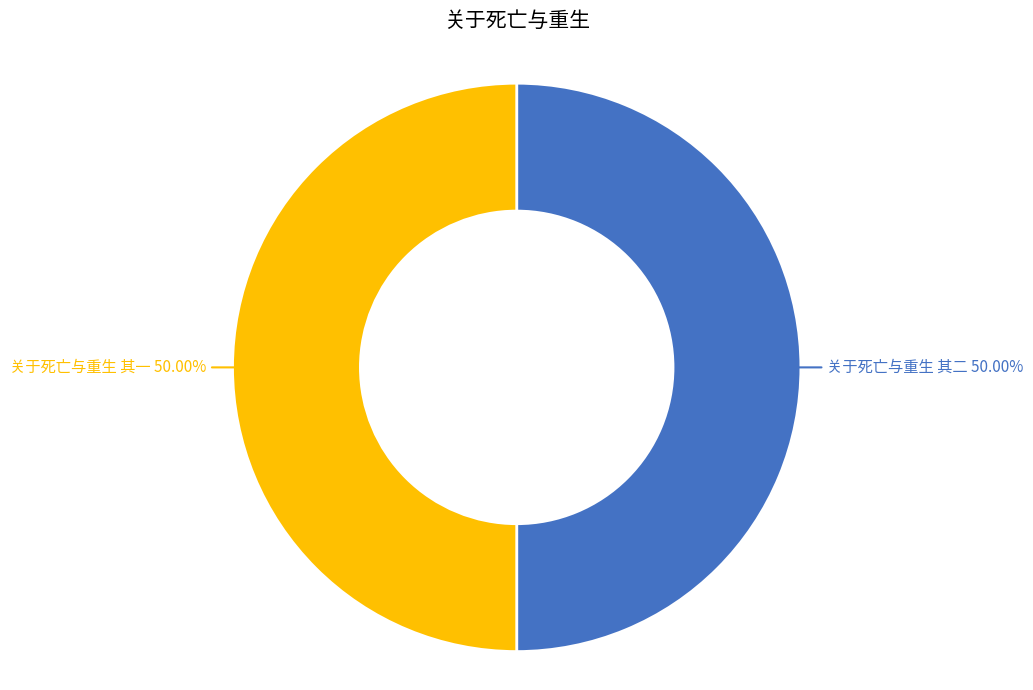

To the nearest percent, what percentage of the pie is 关于死亡与重生 其一?

50%